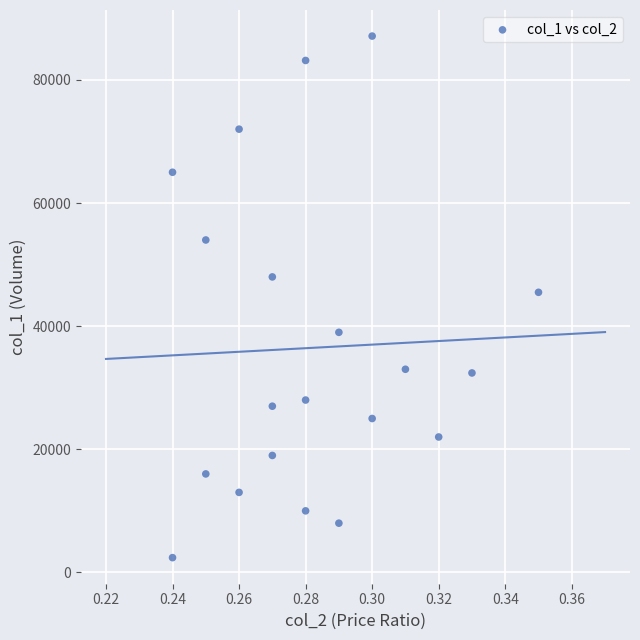

What is the range of Y values (max minus min)?

84720